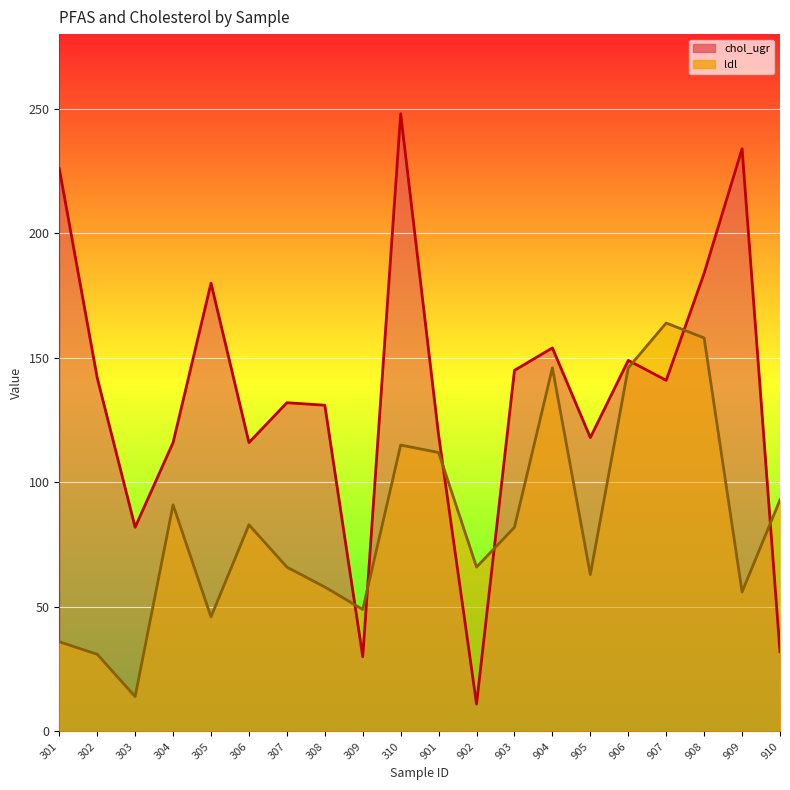

In ldl, how many points are higher than both neighbors (excluding endpoints)?

5